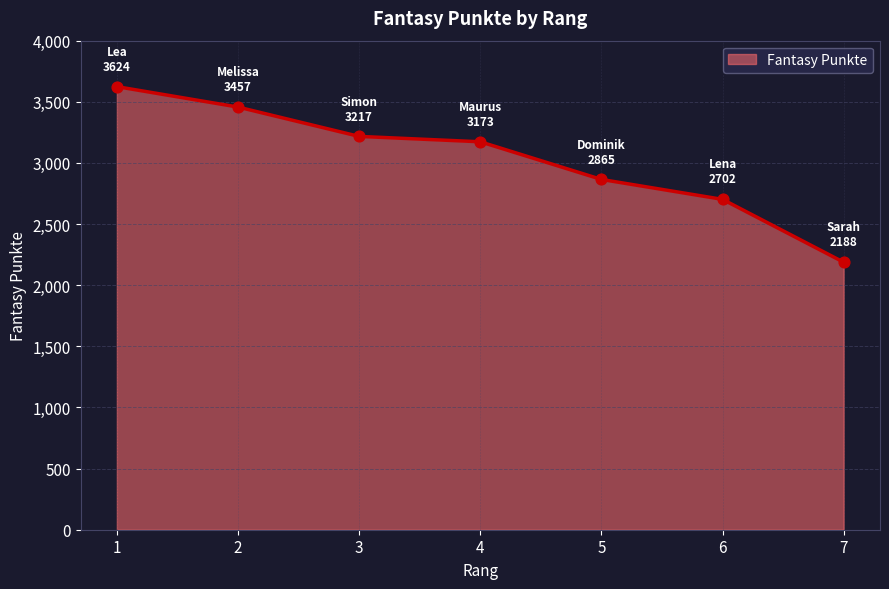

What is the change in value from 2 to 6?

-755